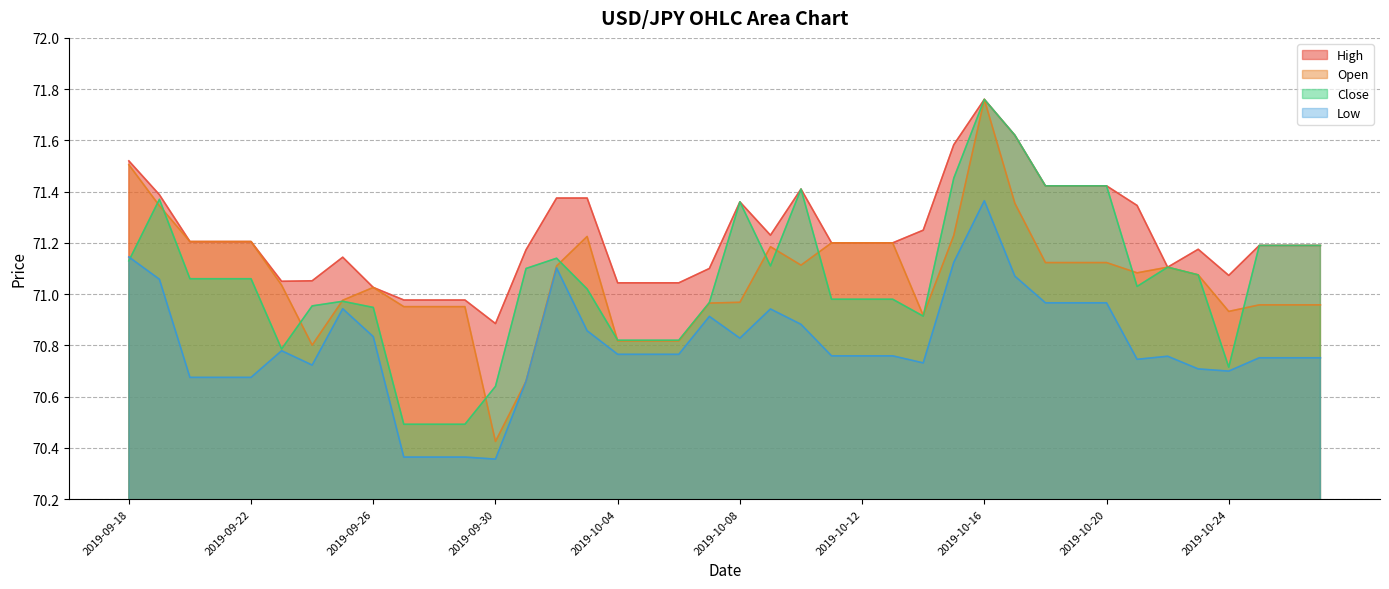

The value of Close at 2019-10-22 is 35.6. True or false?

False